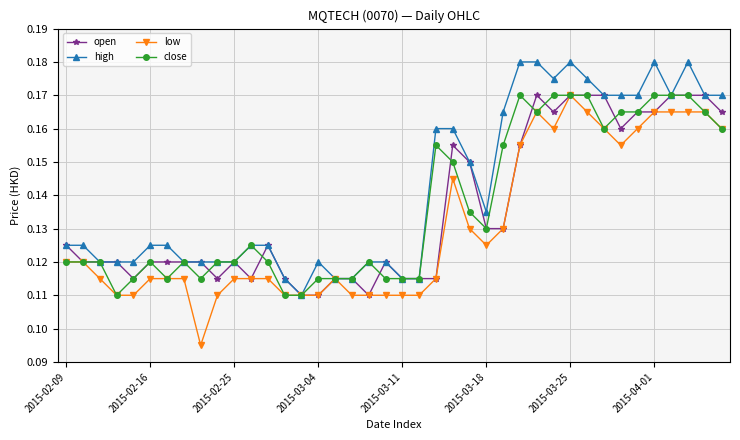

At how many categories does at least one series exceed 0?

40